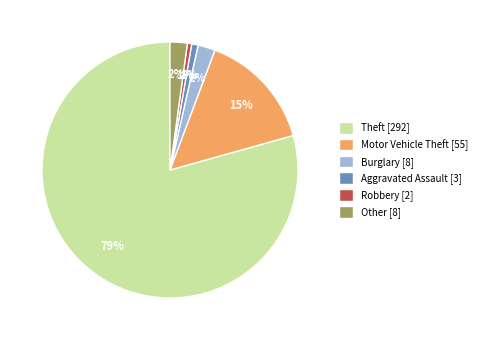

To the nearest percent, what is the combined percentage of Motor Vehicle Theft [55] and Other [8]?

17%